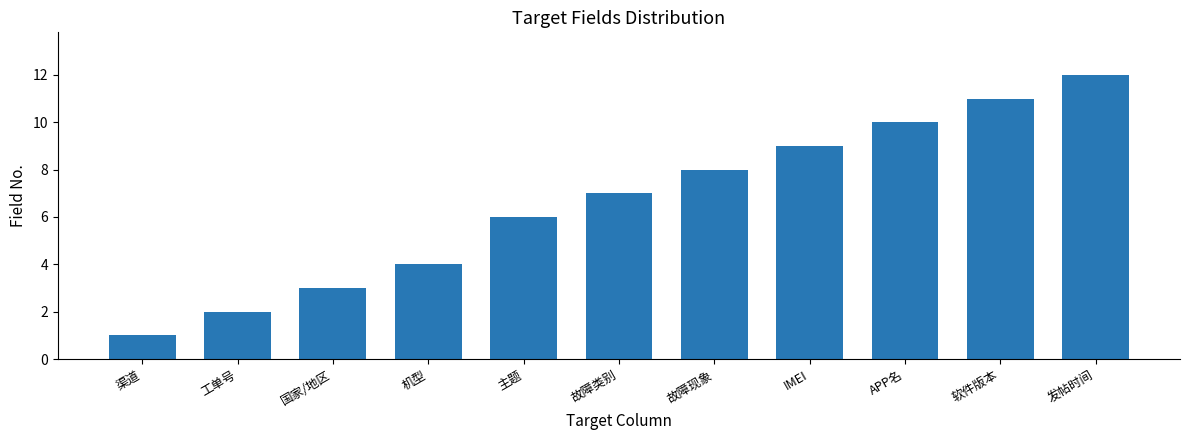

What is the ratio of the value at 故障类别 to the value at 软件版本?

0.6